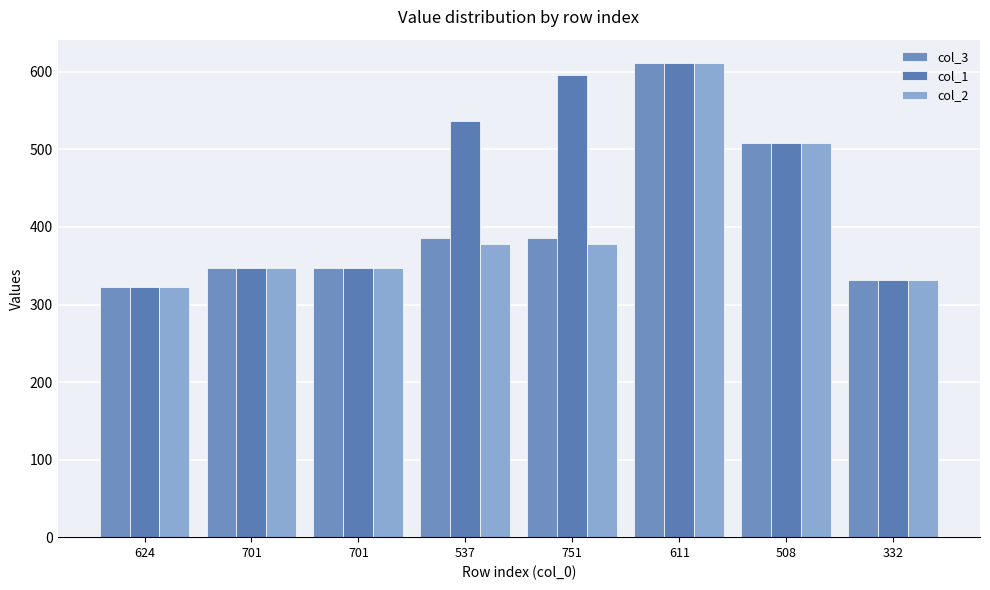

Rank the categories by col_3 value from highest to lowest.

611, 508, 537, 751, 701, 701, 332, 624